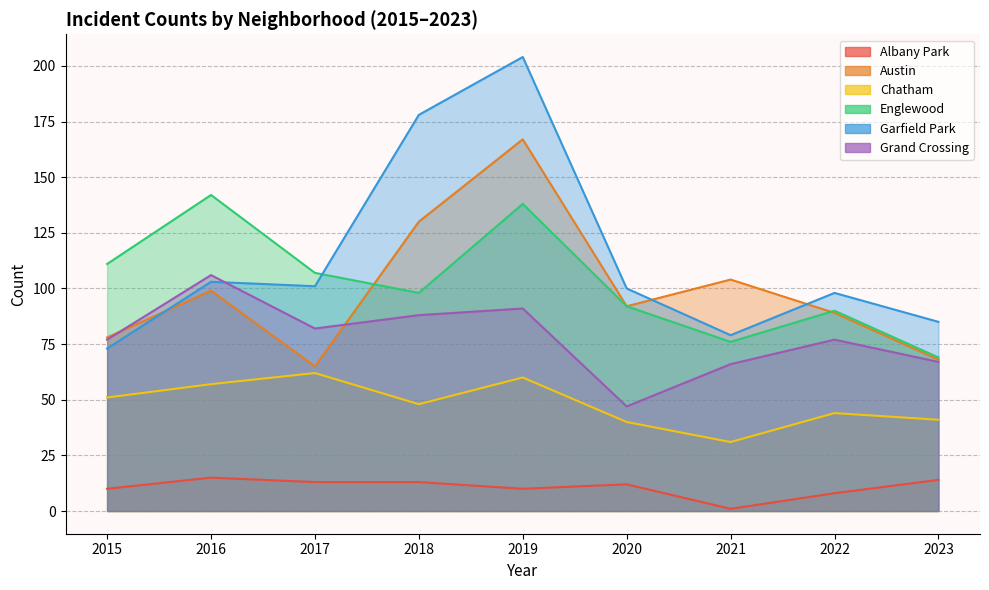

At 2017, list the series in order from smallest to largest.

Albany Park, Chatham, Austin, Grand Crossing, Garfield Park, Englewood